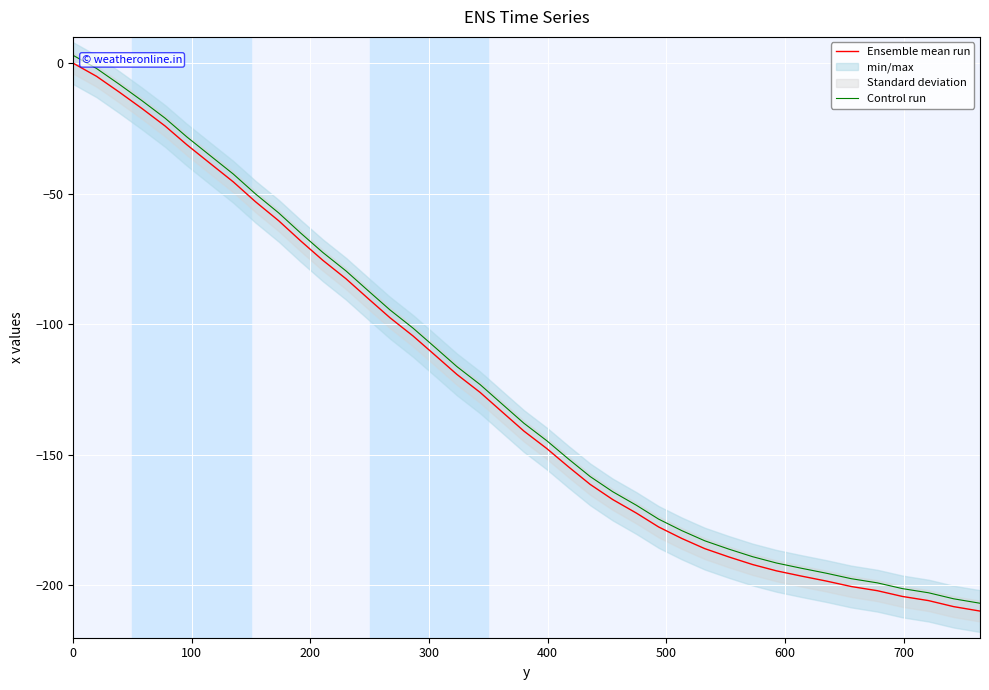

True or false: Ensemble mean run and Control run intersect in this chart.

False